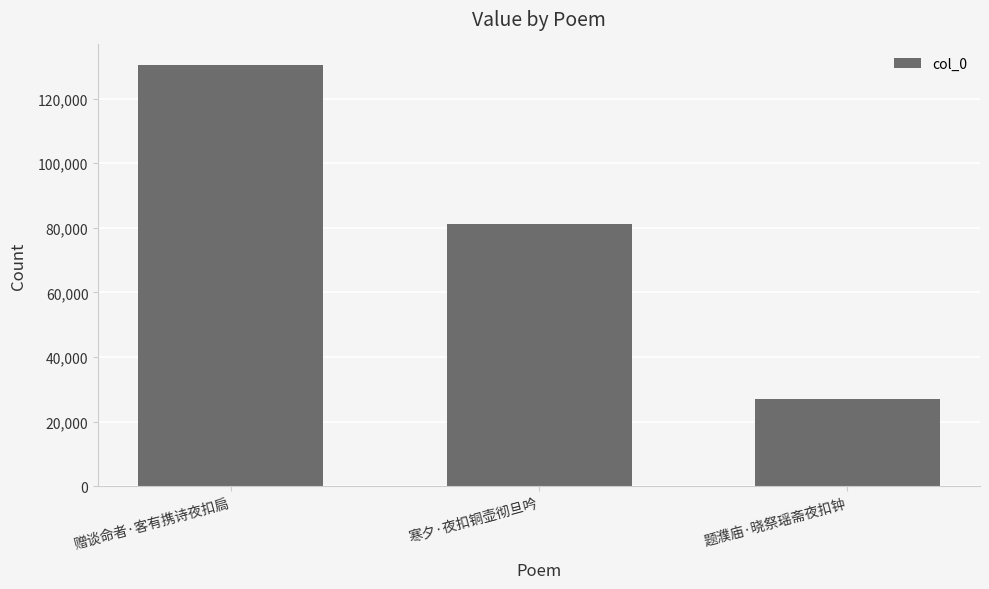

Rank the categories by value from highest to lowest.

赠谈命者·客有携诗夜扣扃, 寒夕·夜扣铜壶彻旦吟, 题濮庙·晓祭瑶斋夜扣钟